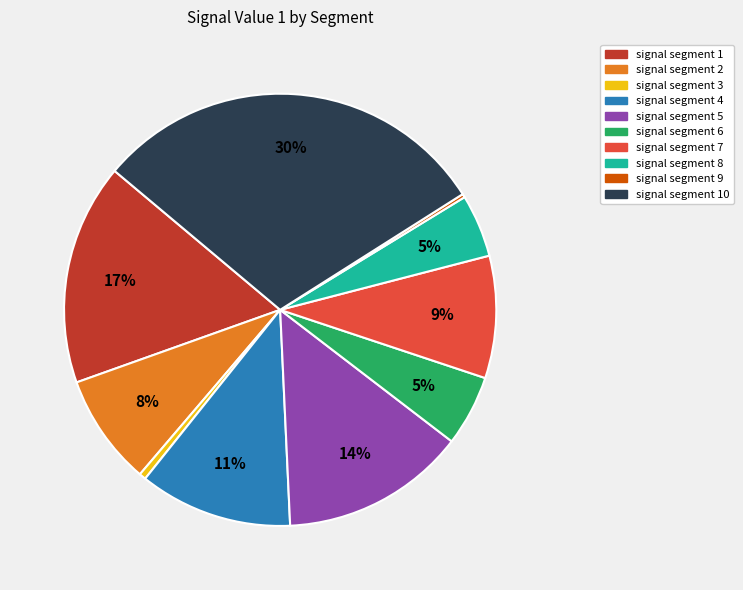

Which slice is the largest?

signal segment 10